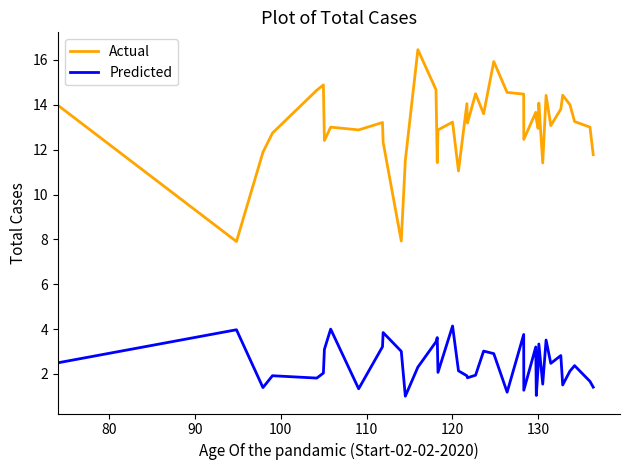

True or false: Actual and Predicted cross at least once.

False